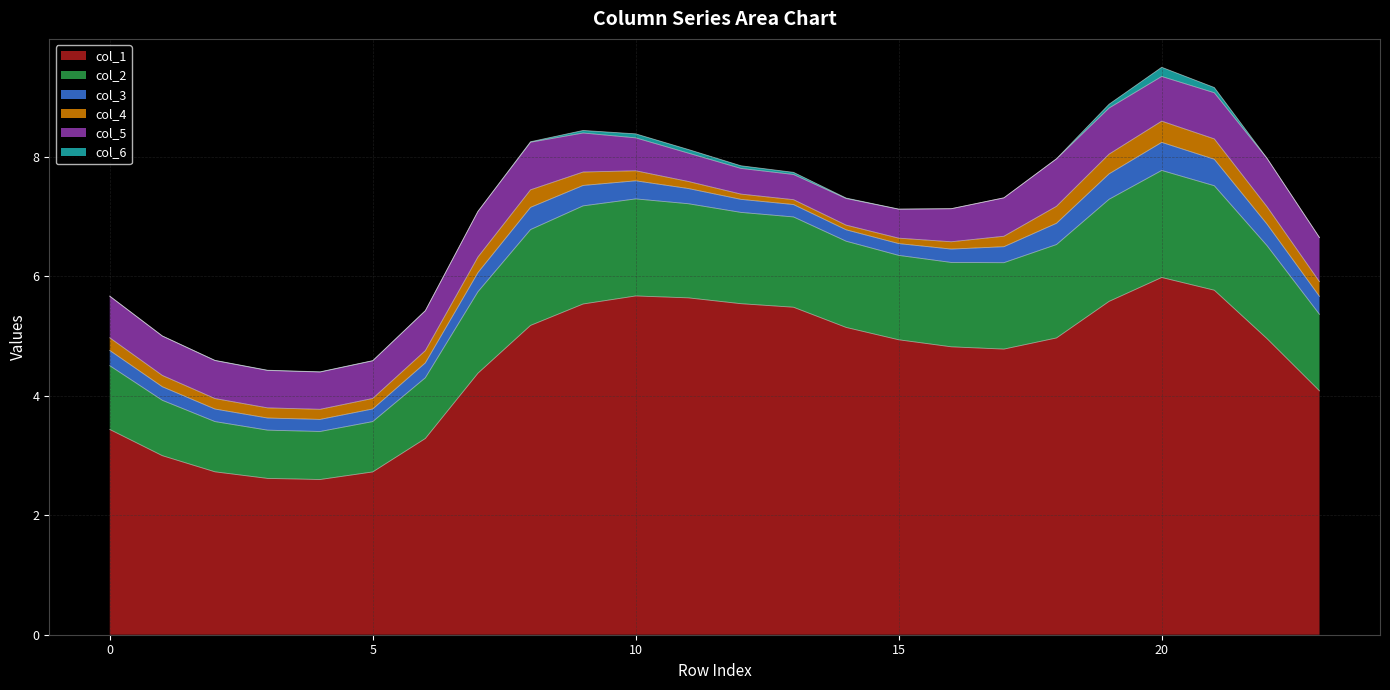

What is the spread (max minus min) of values at 15?

4.9